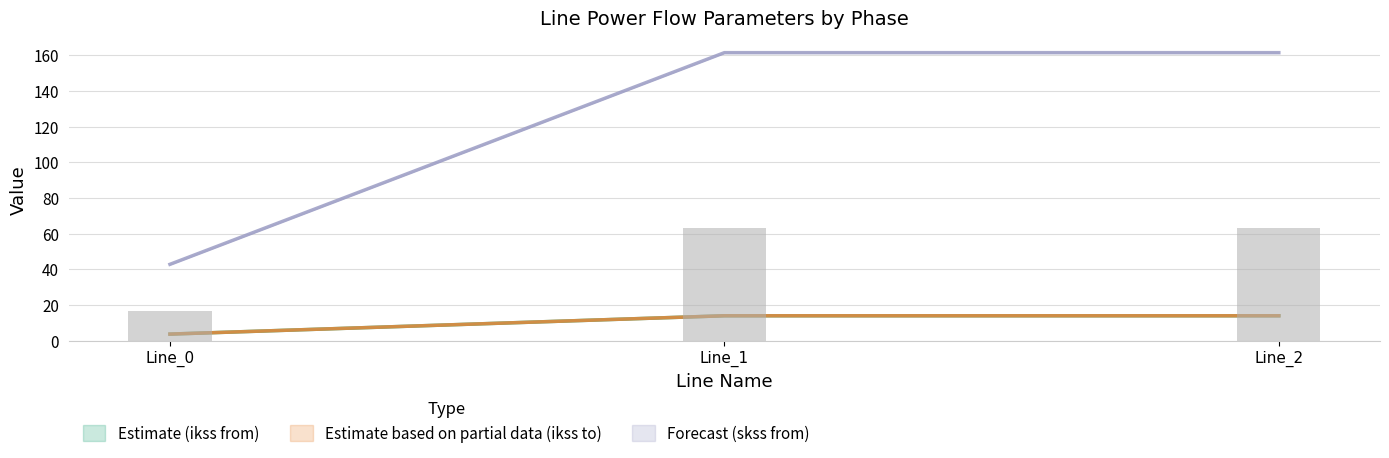

Reading left to right, what are all the values shown in this chart?

pf_ikss_b_from_ka: 42.8	161.5	161.5
pf_ikss_c_from_ka: 3.7	14.0	14.0
pf_ikss_b_to_ka: 16.7	63.2	63.2
pf_ikss_c_to_ka: 3.7	14.0	14.0